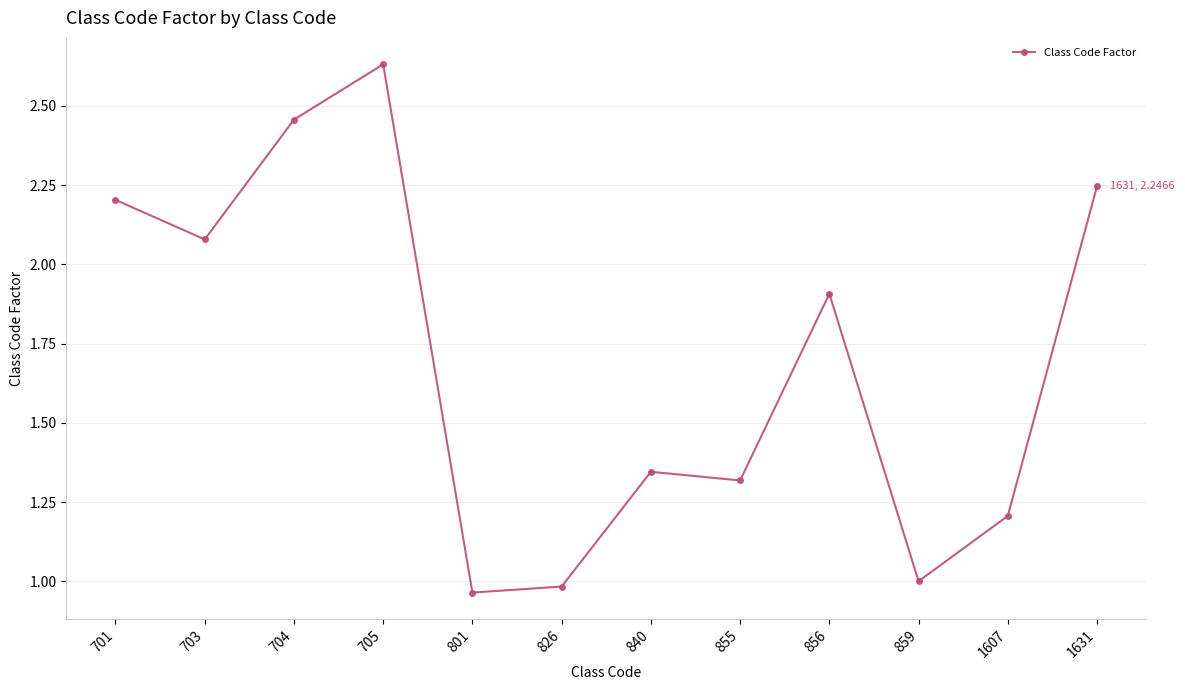

Which has a higher value, 705 or 1631?

705